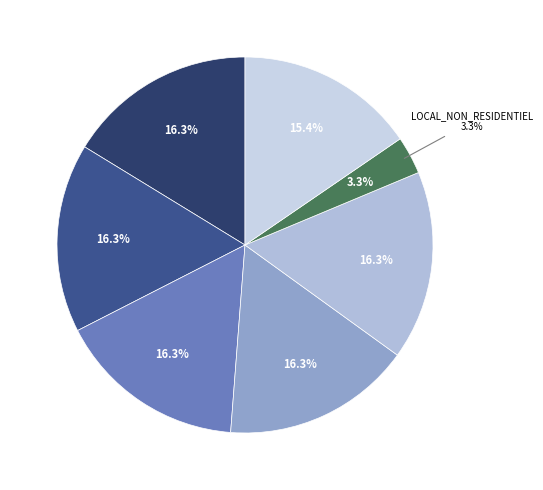

Combined, do LOCAL_NON_ACCESSIBLE and ENTERRE account for over 50%?

No